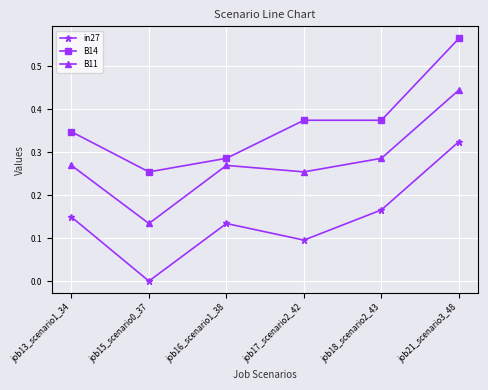

Which series has the largest total across all categories?

B14